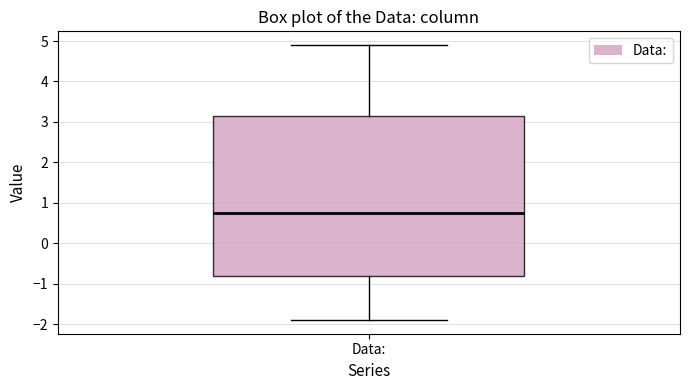

Where is the upper edge of the box for Data: on the y-axis? The values are not printed on the chart, so give them approximately, as read against the axis.

3.2